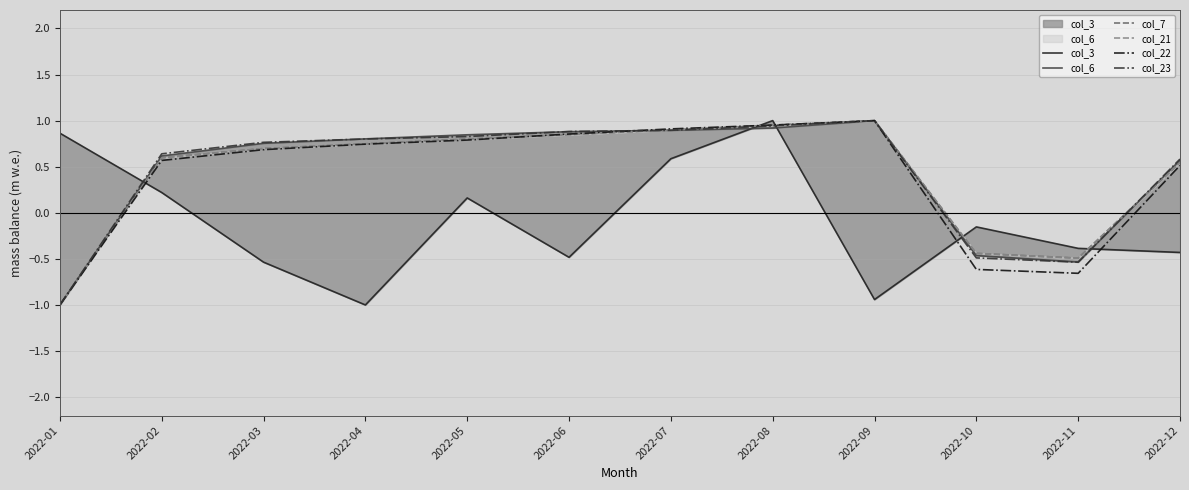

What is the difference between the maximum and second lowest values in the col_7 series?

1.5